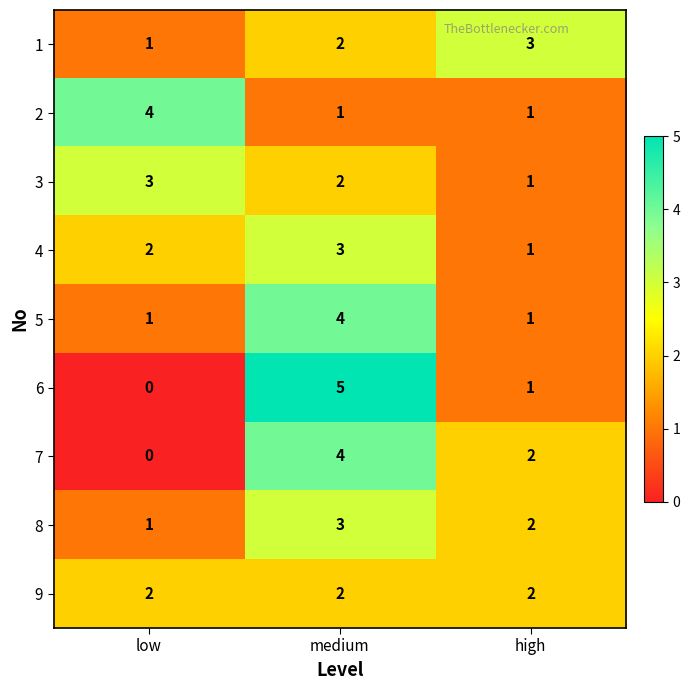

Is it true that 8 equals 2 at high?

True